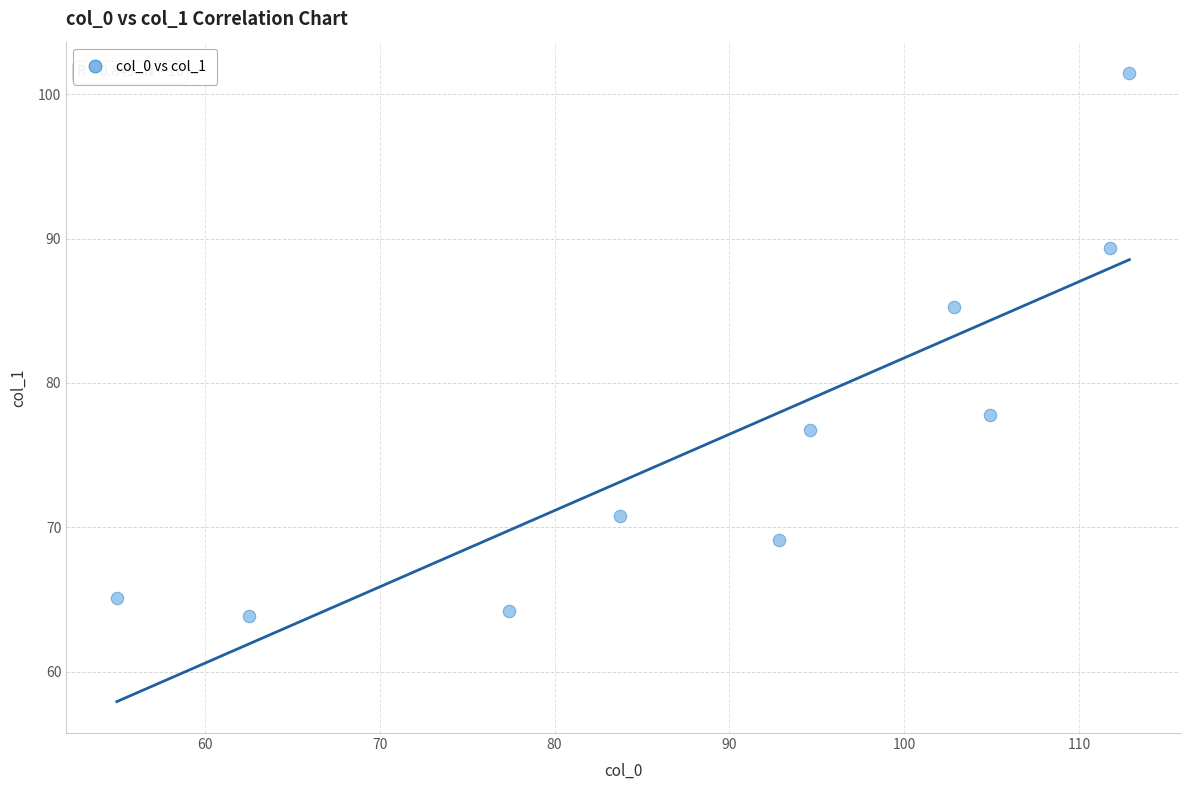

What is the range of Y values (max minus min)?

37.6